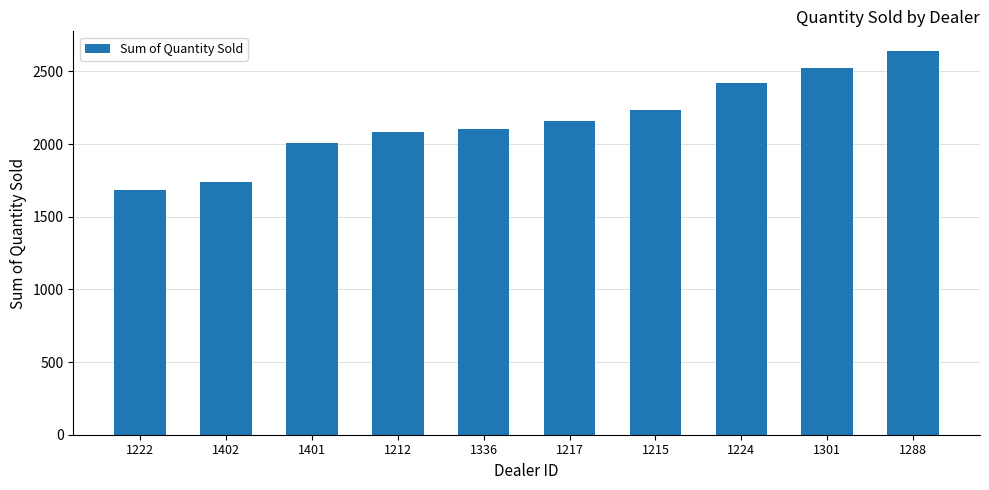

Reading left to right, list all the values displayed in this chart.

1683	1738	2006	2083	2102	2158	2238	2422	2523	2644